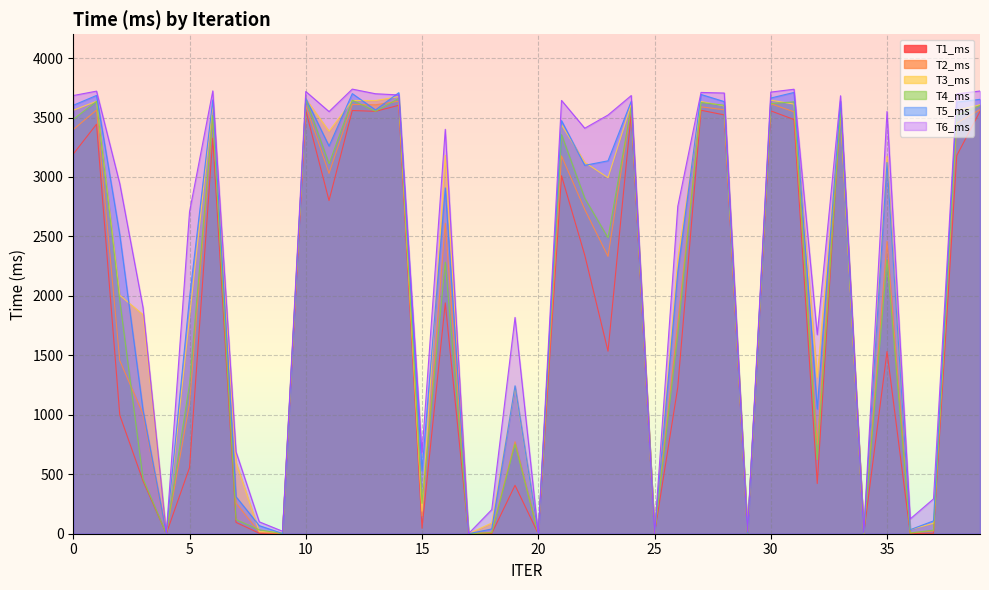

What is the sum of the T5_ms values at 12 and 22?

6799